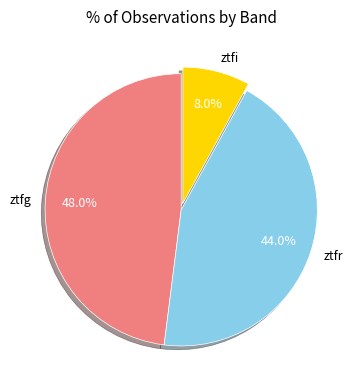

Rank the categories by value from highest to lowest.

ztfg, ztfr, ztfi